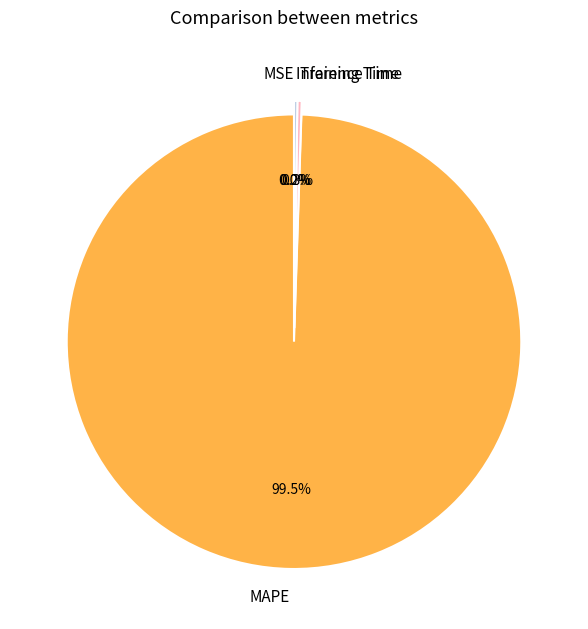

Is there any slice that represents more than half of the pie?

Yes